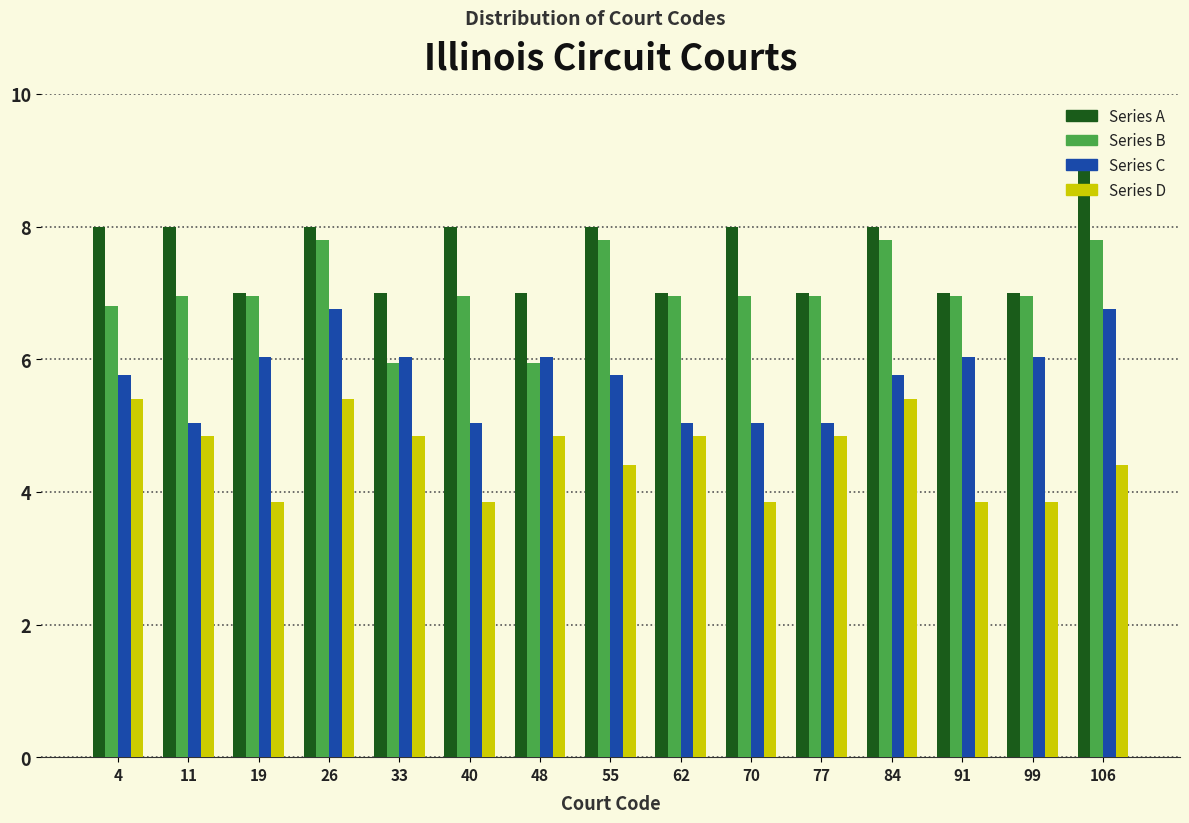

Reading left to right, transcribe this chart: for each range on the x-axis, give the height of each series' bar. Neither the bar edges nor the heights are printed on the chart, so give them approximately, as read against the axes.

1 to 8: Series A=8.0	Series B=6.8	Series C=5.8	Series D=5.4
8 to 16: Series A=8.0	Series B=7.0	Series C=5.0	Series D=4.8
16 to 23: Series A=7.0	Series B=7.0	Series C=6.0	Series D=3.8
23 to 30: Series A=8.0	Series B=7.8	Series C=6.8	Series D=5.4
30 to 37: Series A=7.0	Series B=6.0	Series C=6.0	Series D=4.8
37 to 45: Series A=8.0	Series B=7.0	Series C=5.0	Series D=3.8
45 to 52: Series A=7.0	Series B=6.0	Series C=6.0	Series D=4.8
52 to 59: Series A=8.0	Series B=7.8	Series C=5.8	Series D=4.4
59 to 66: Series A=7.0	Series B=7.0	Series C=5.0	Series D=4.8
66 to 74: Series A=8.0	Series B=7.0	Series C=5.0	Series D=3.8
74 to 81: Series A=7.0	Series B=7.0	Series C=5.0	Series D=4.8
81 to 88: Series A=8.0	Series B=7.8	Series C=5.8	Series D=5.4
88 to 95: Series A=7.0	Series B=7.0	Series C=6.0	Series D=3.8
95 to 103: Series A=7.0	Series B=7.0	Series C=6.0	Series D=3.8
103 to 110: Series A=9.0	Series B=7.8	Series C=6.8	Series D=4.4